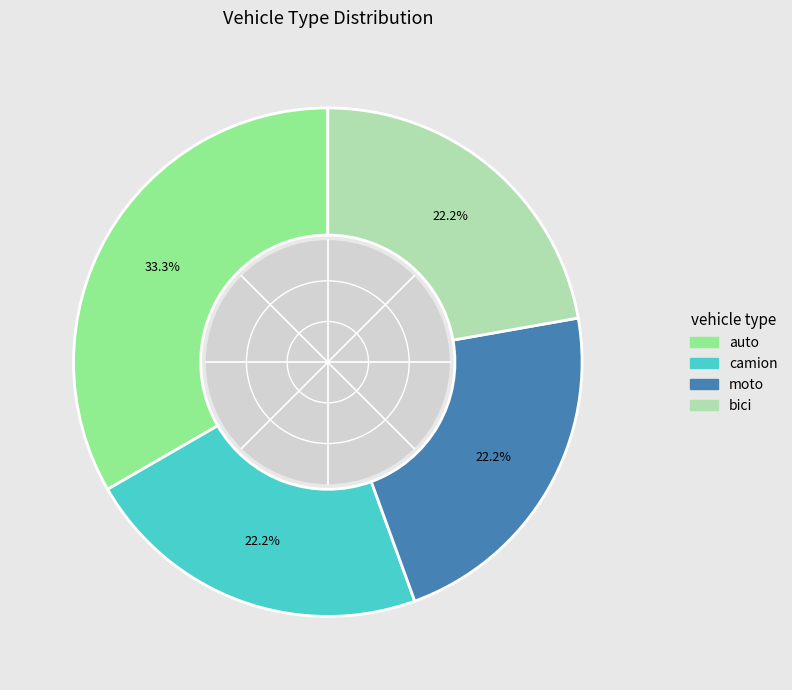

Count the number of slices in the pie.

4